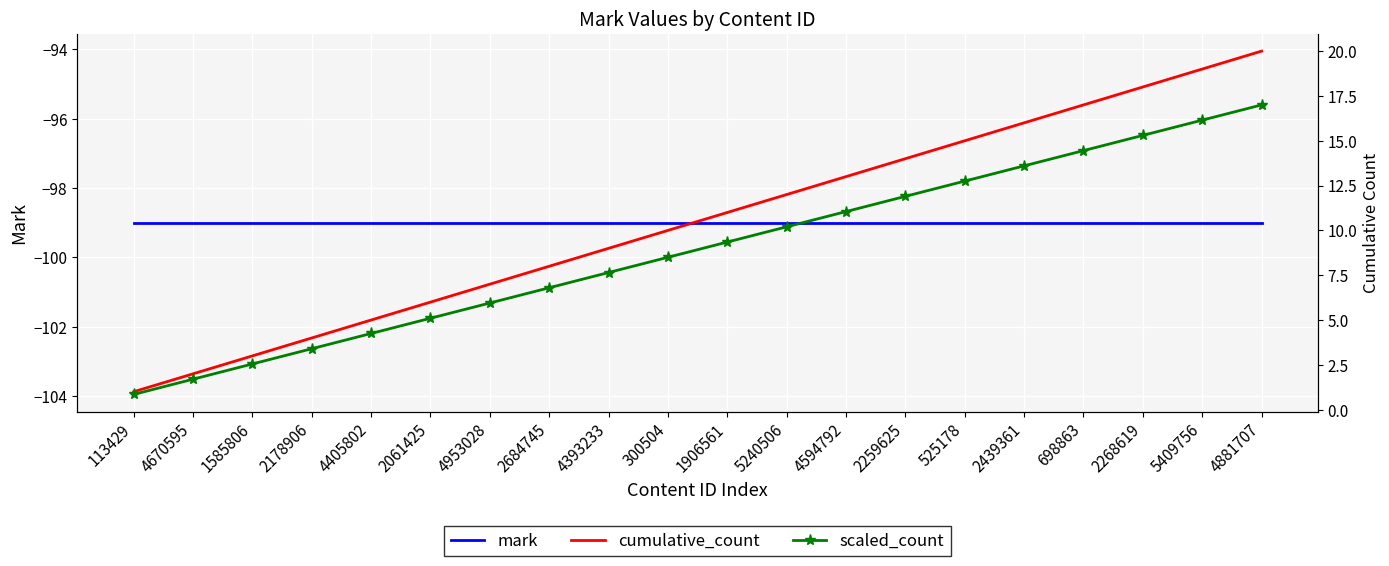

Which category has the highest value in the scaled_count series?

4881707